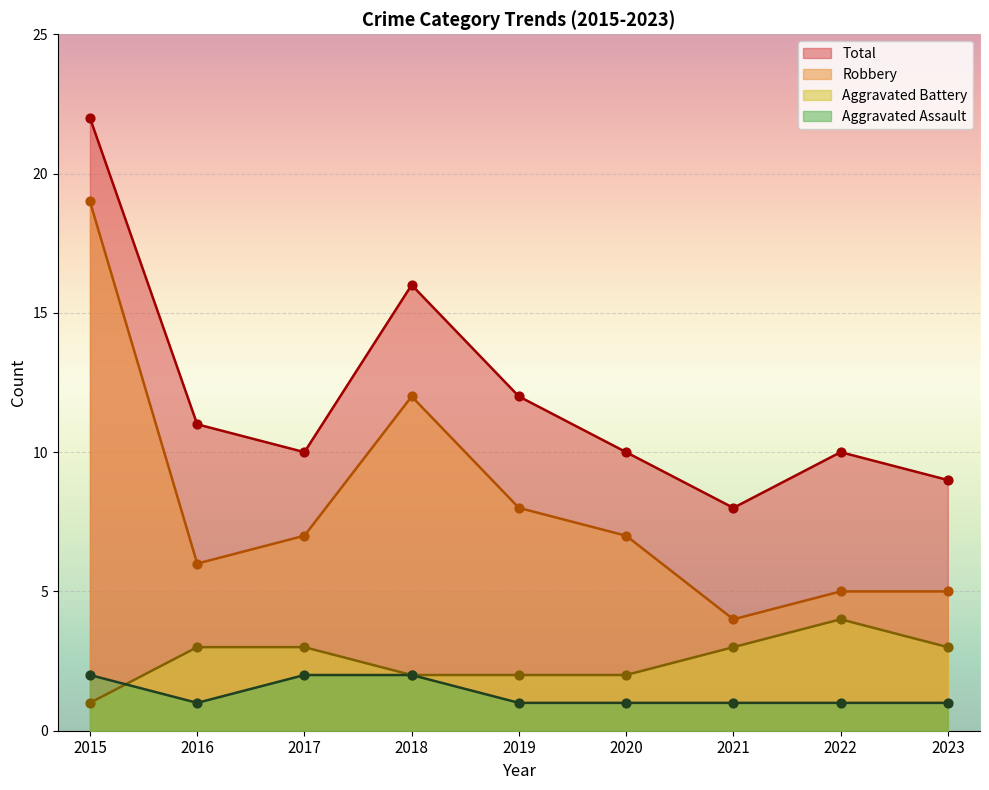

Is the value of Total at 2020 greater than the value of Robbery at 2023?

Yes